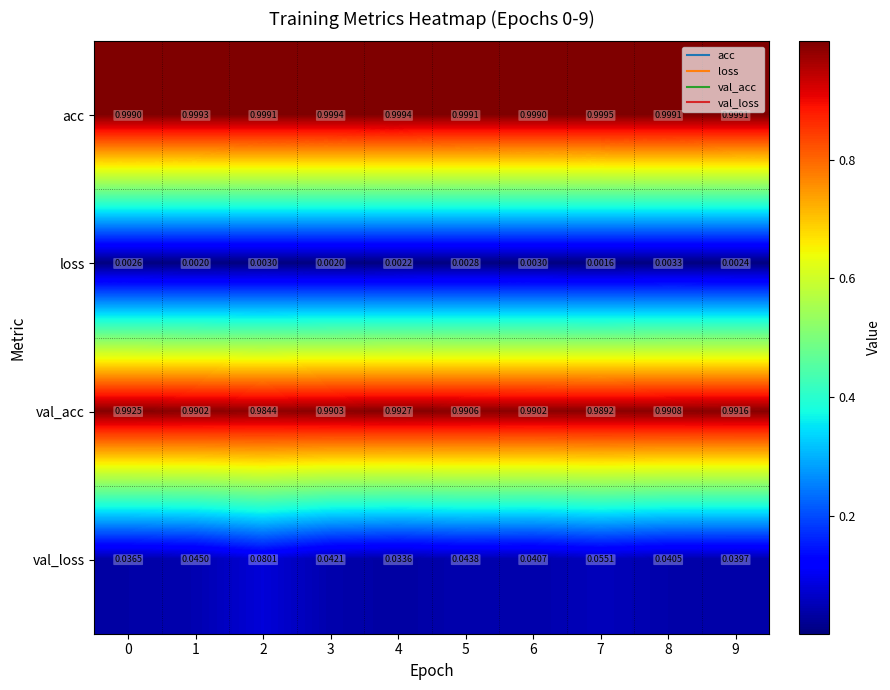

Which series has the largest range (max minus min)?

val_loss